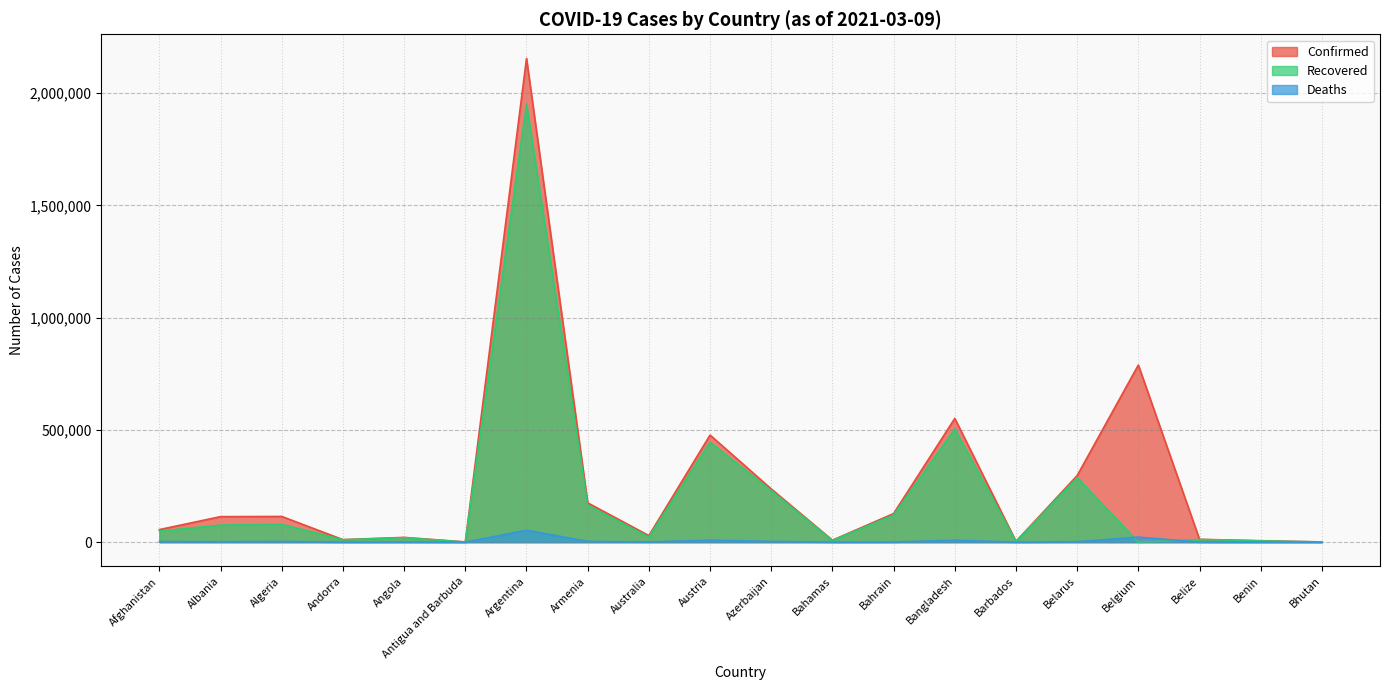

Which series has the largest total across all categories?

Confirmed